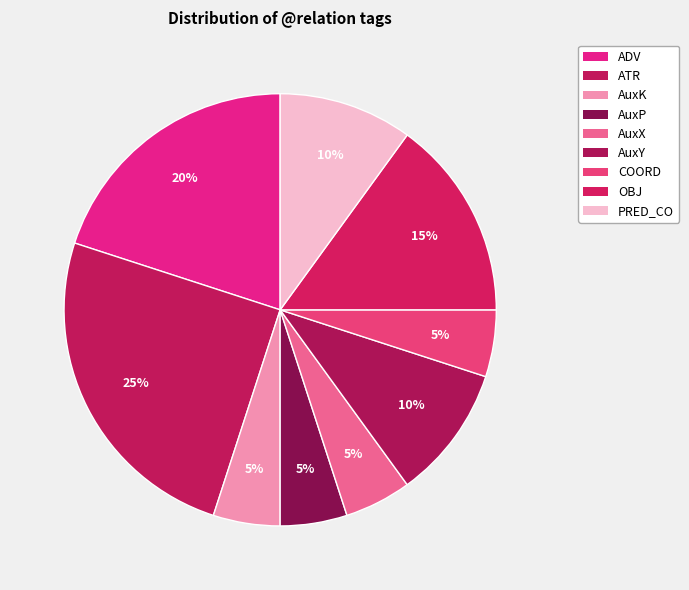

Does any single category account for the majority?

No